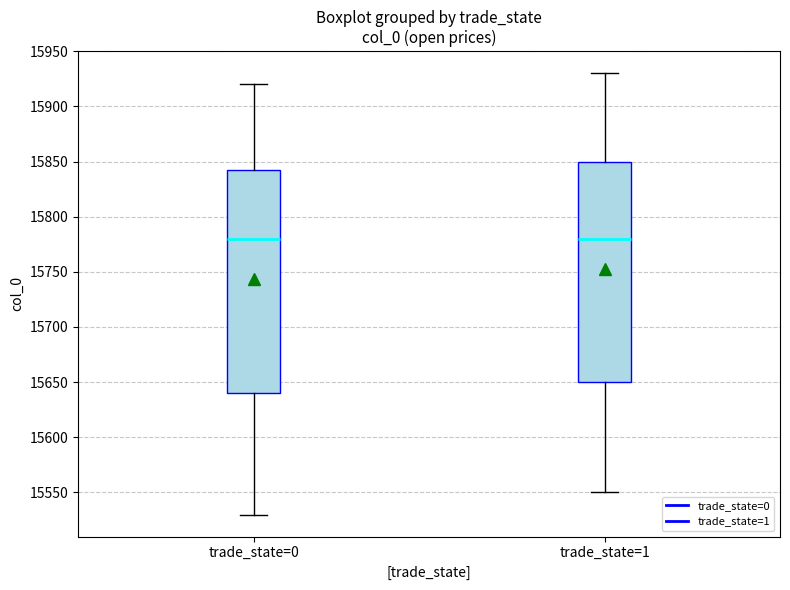

Reading left to right, read every box against the y-axis: the position of its median line, the range the box covers, and the ends of its whiskers. The values are not printed on the chart, so give them approximately, as read against the axis.

trade_state=0: median 15780, box 15640 to 15845, whiskers 15530 to 15920
trade_state=1: median 15780, box 15650 to 15850, whiskers 15550 to 15930